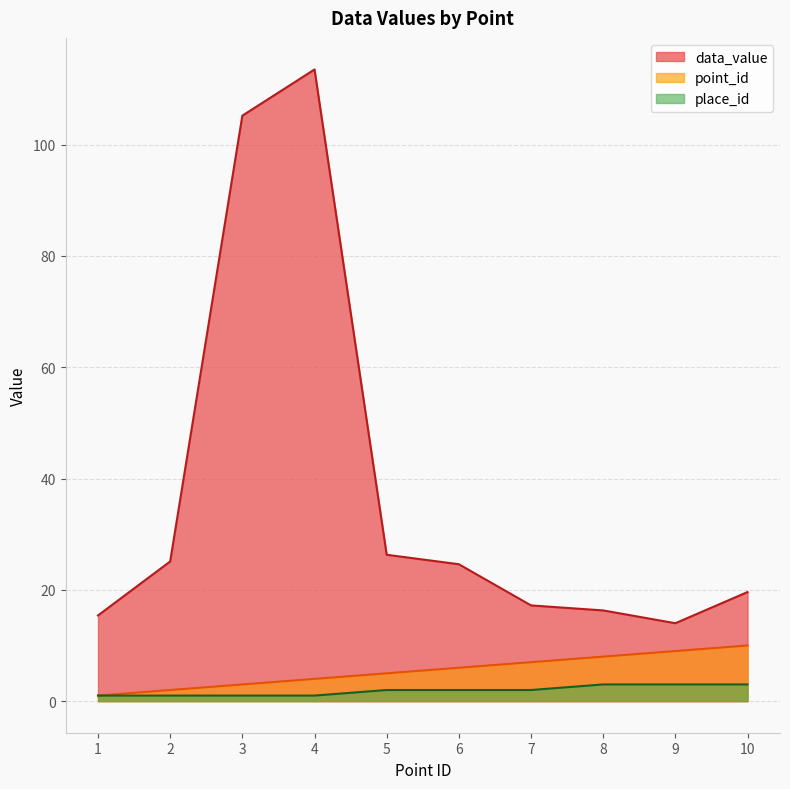

Rank the series by their maximum value, from highest to lowest.

data_value, point_id, place_id